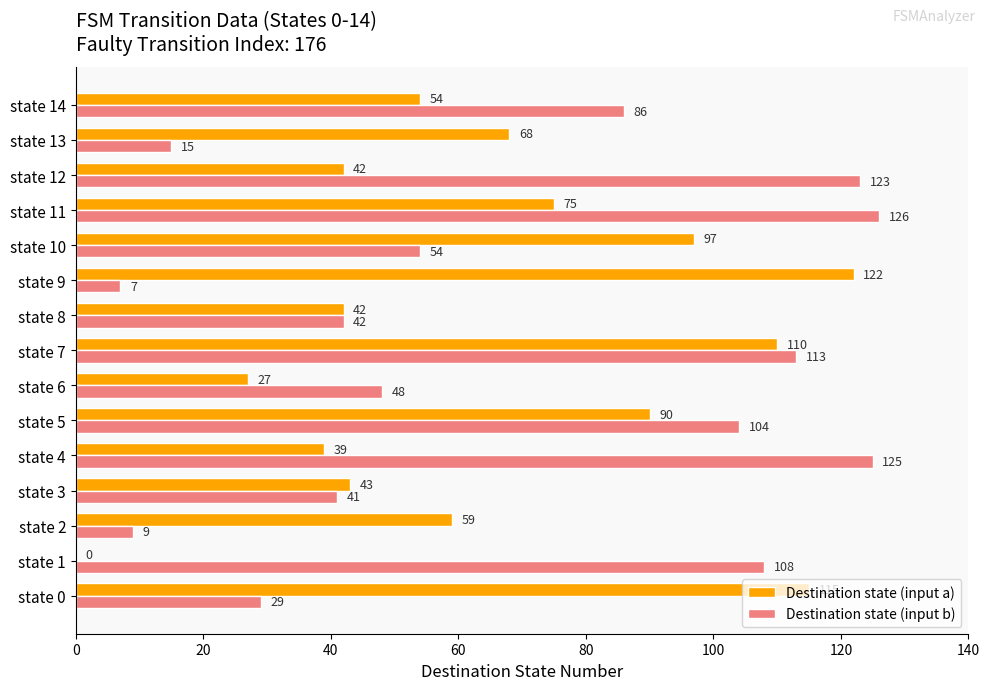

At which label is Destination state (input b) closest to 66?

state 10